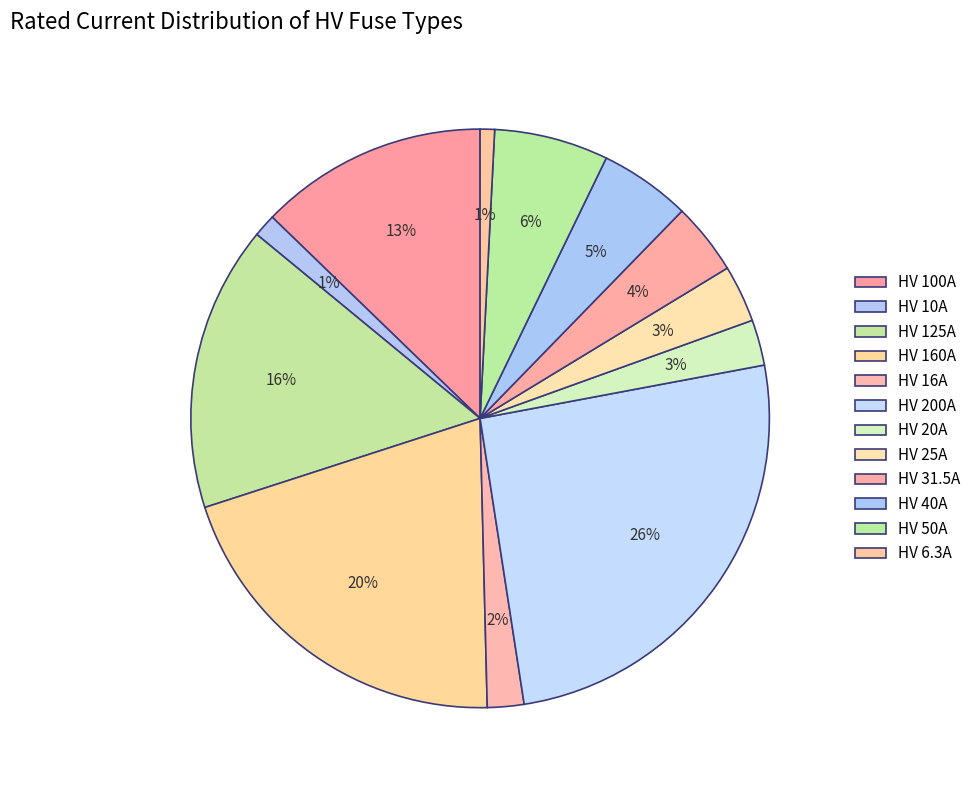

What is the smallest slice in the pie chart?

HV 6.3A